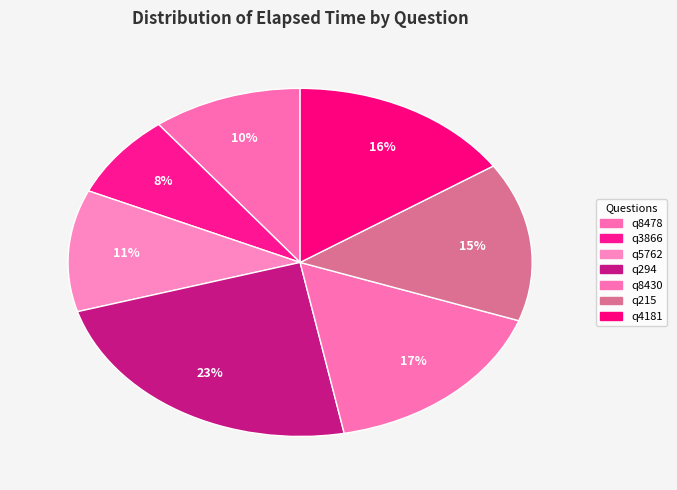

To the nearest percent, what is the average slice percentage?

14%